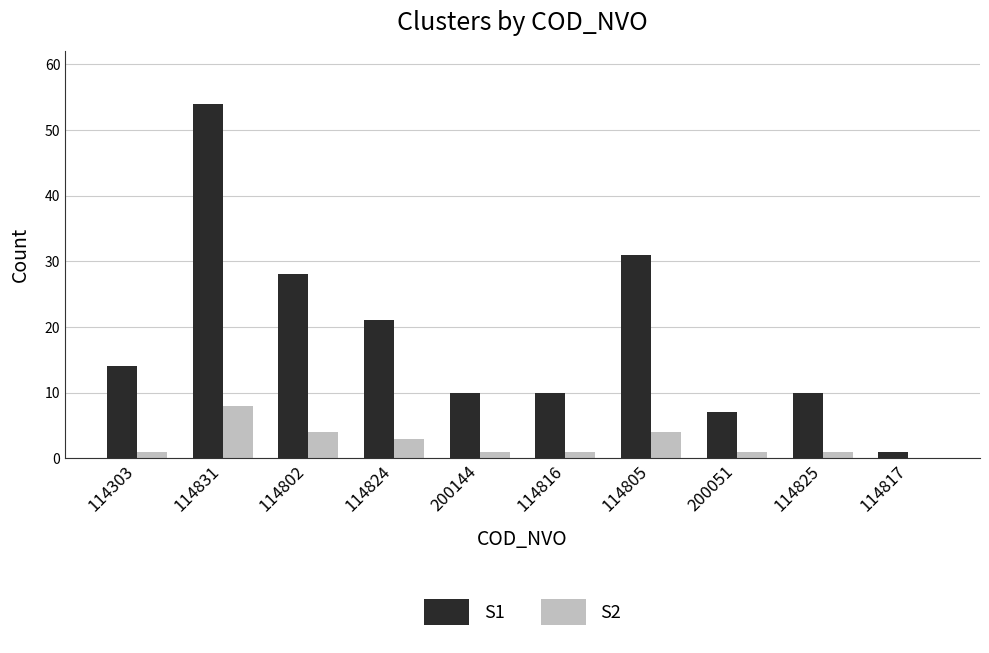

Reading right to left, what are all the values shown in this chart?

S1: 1	10	7	31	10	10	21	28	54	14
S2: 0	1	1	4	1	1	3	4	8	1